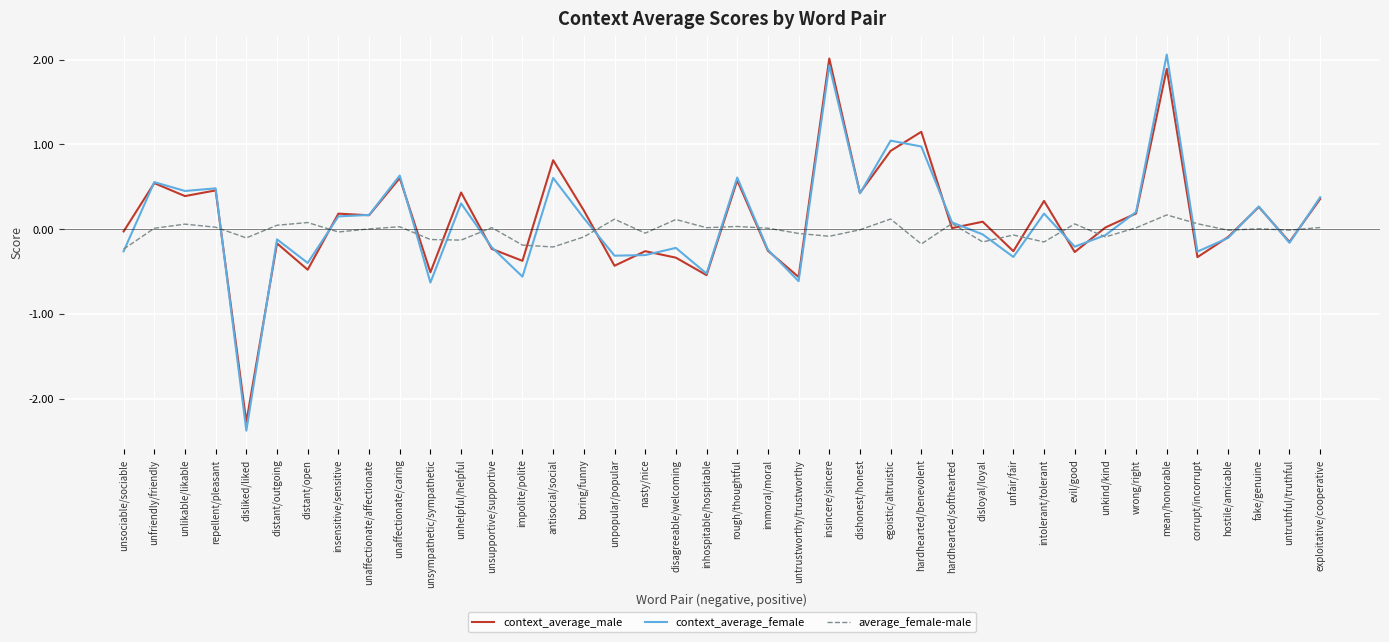

What is the total value across all series at antisocial/social?

1.2